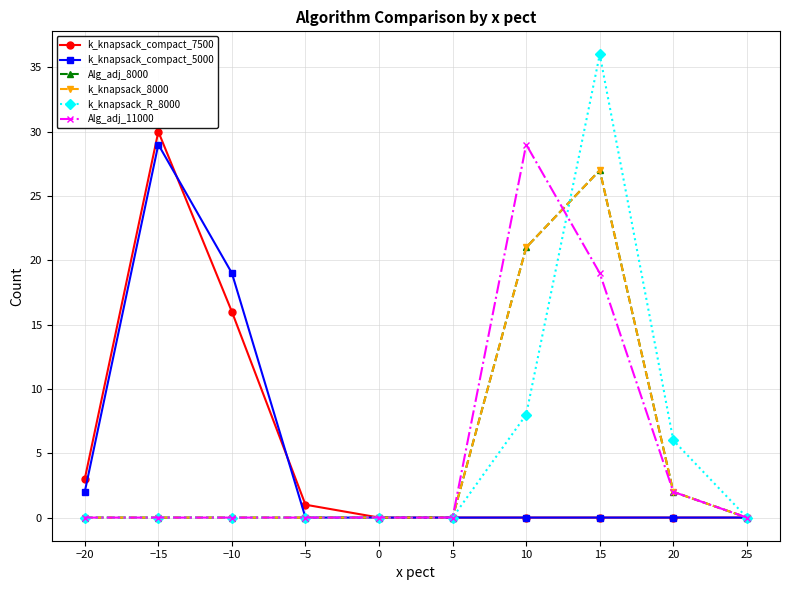

Reading left to right, extract all data points from this chart.

k_knapsack_compact_7500: −20=3	−15=30	−10=16	−5=1	0=0	5=0	10=0	15=0	20=0	25=0
k_knapsack_compact_5000: −20=2	−15=29	−10=19	−5=0	0=0	5=0	10=0	15=0	20=0	25=0
Alg_adj_8000: −20=0	−15=0	−10=0	−5=0	0=0	5=0	10=21	15=27	20=2	25=0
k_knapsack_8000: −20=0	−15=0	−10=0	−5=0	0=0	5=0	10=21	15=27	20=2	25=0
k_knapsack_R_8000: −20=0	−15=0	−10=0	−5=0	0=0	5=0	10=8	15=36	20=6	25=0
Alg_adj_11000: −20=0	−15=0	−10=0	−5=0	0=0	5=0	10=29	15=19	20=2	25=0